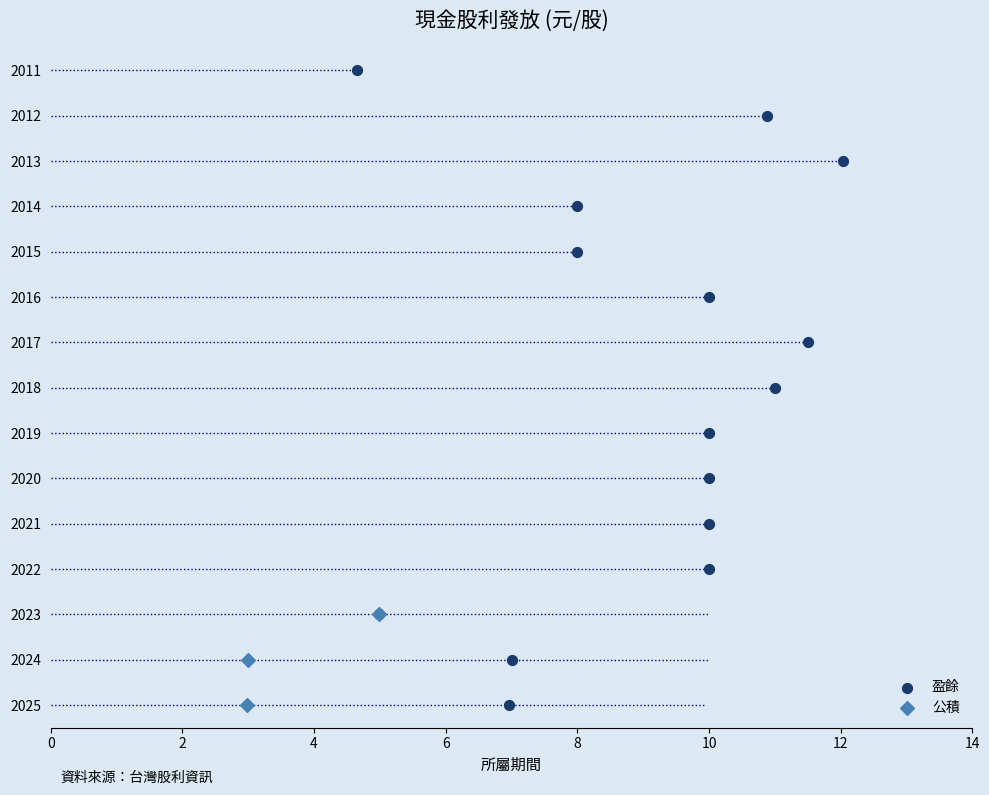

Which series has the largest Y range (max minus min)?

盈餘